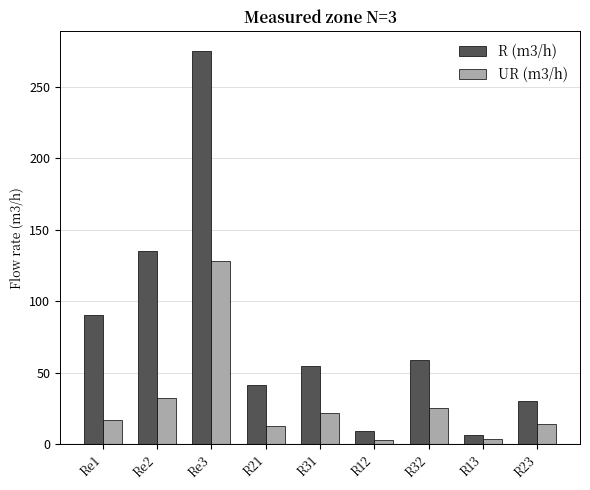

At R32, list the series in order from largest to smallest.

R (m3/h), UR (m3/h)